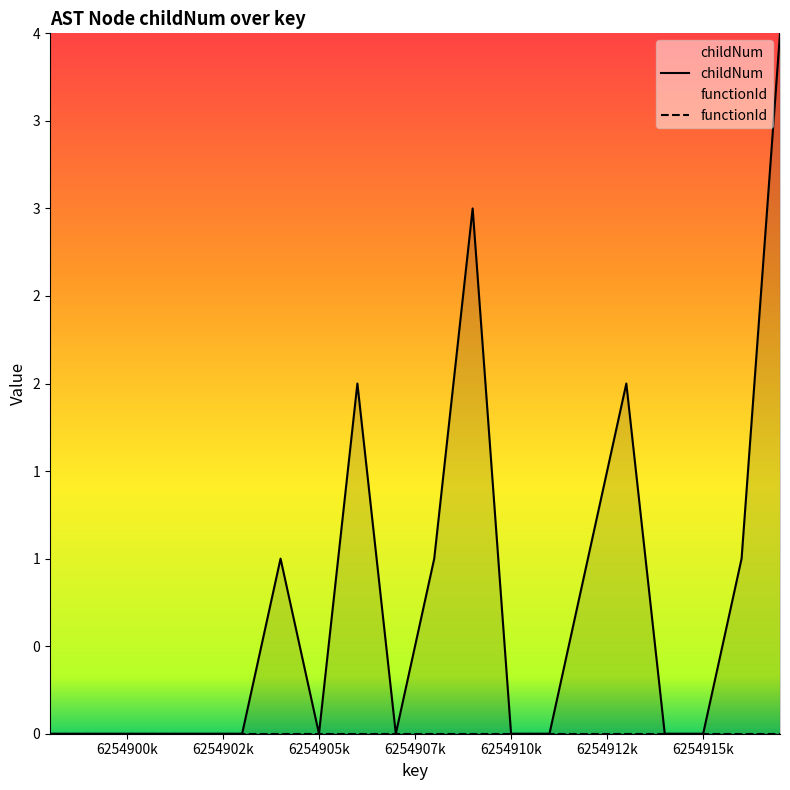

Count the values in the range 0 to 1.

16